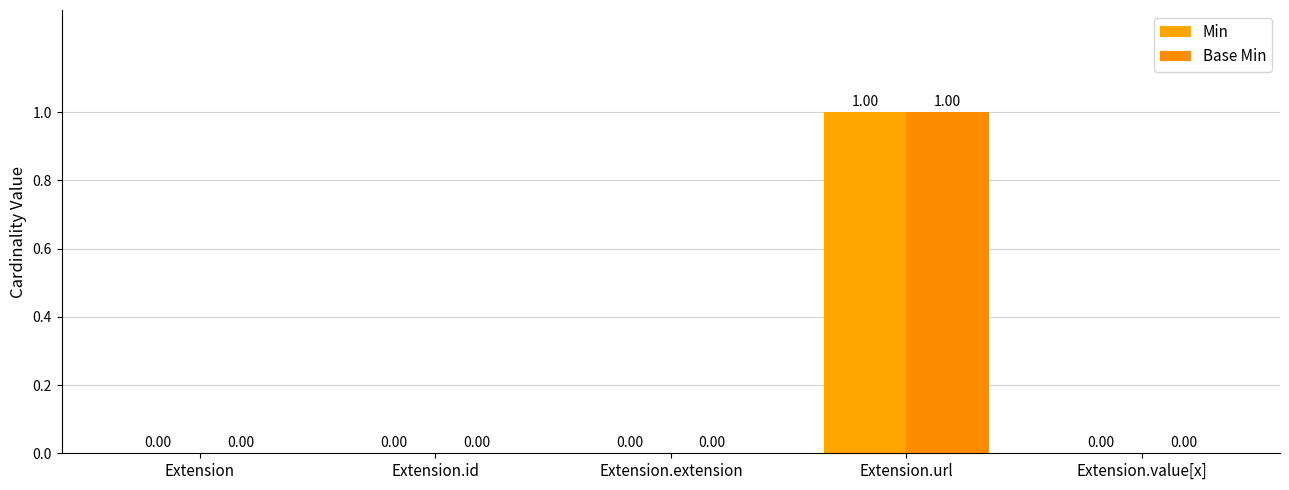

Reading left to right, transcribe all the data shown in this chart.

Min: Extension=0	Extension.id=0	Extension.extension=0	Extension.url=1	Extension.value[x]=0
Base Min: Extension=0	Extension.id=0	Extension.extension=0	Extension.url=1	Extension.value[x]=0